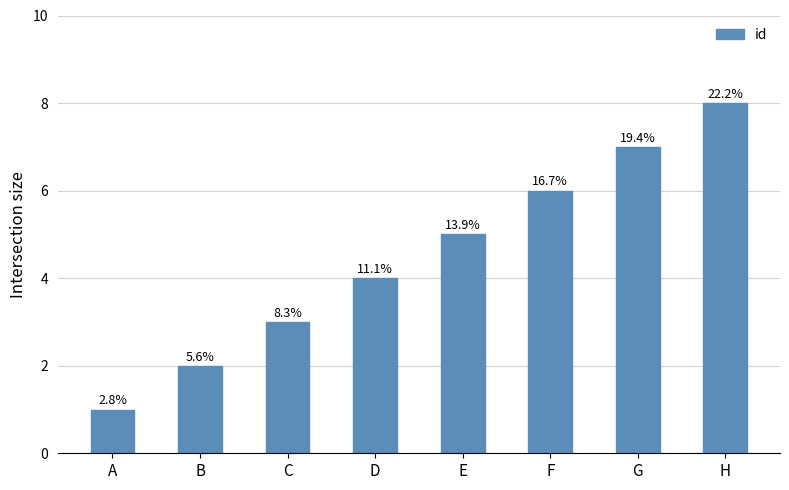

Reading left to right, transcribe all the data shown in this chart.

A=1	B=2	C=3	D=4	E=5	F=6	G=7	H=8